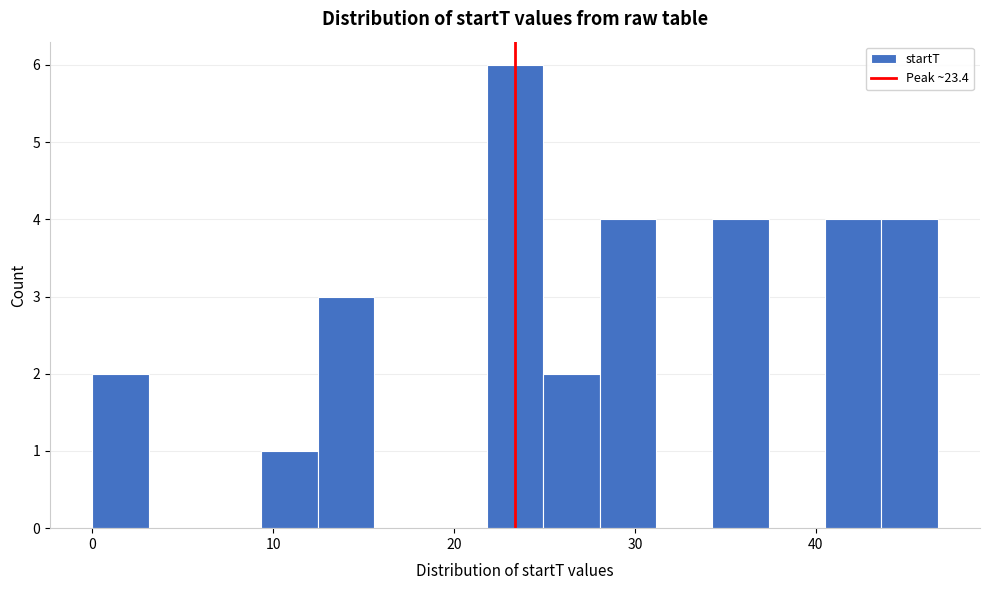

Around what value on the x-axis is the tallest bar? Give the approximate position of its centre, as read against the axis.

23